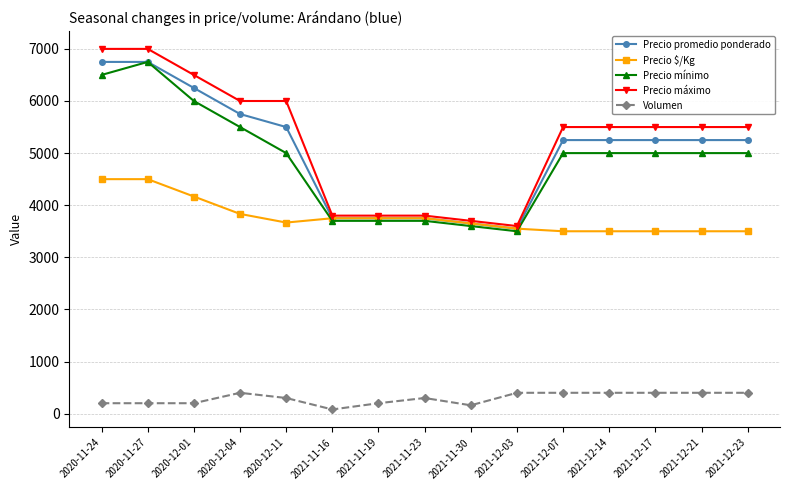

The value of Precio $/Kg at 2021-11-23 is 1266. True or false?

False